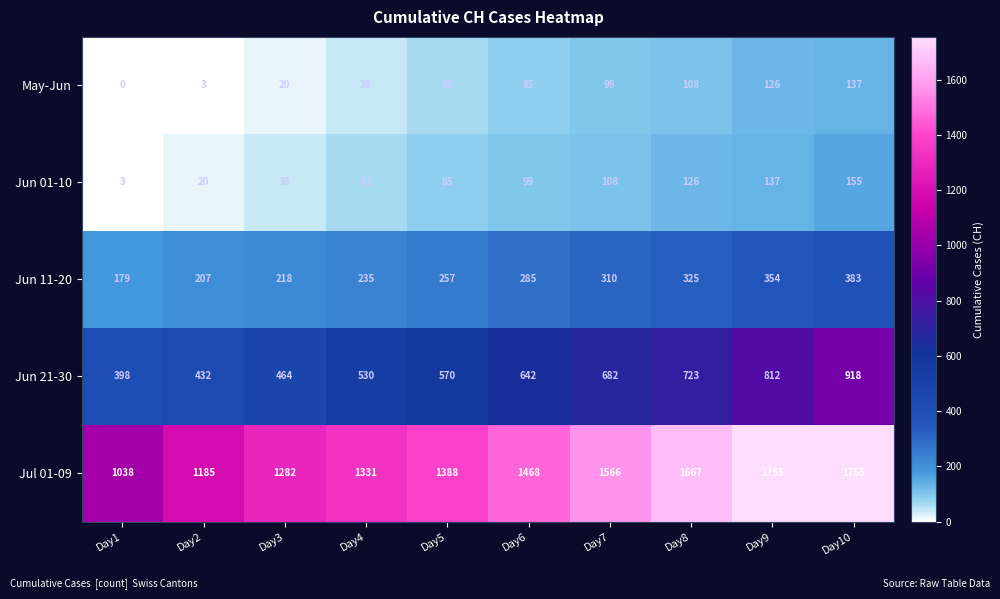

Is it true that Jun 11-20 equals 235 at Day4?

True